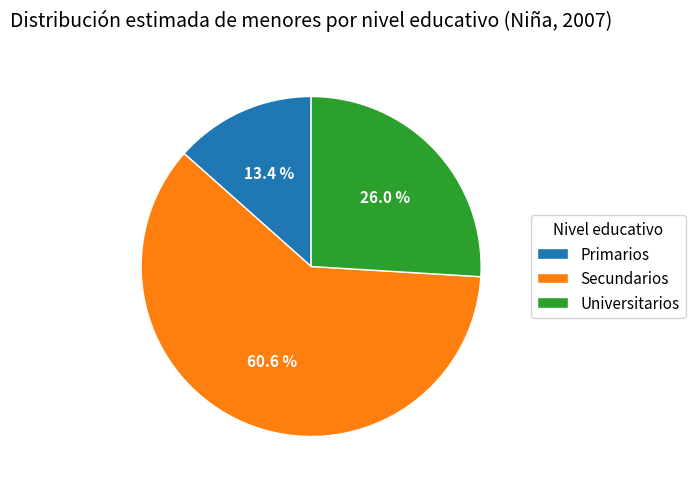

What is the smallest slice in the pie chart?

Primarios